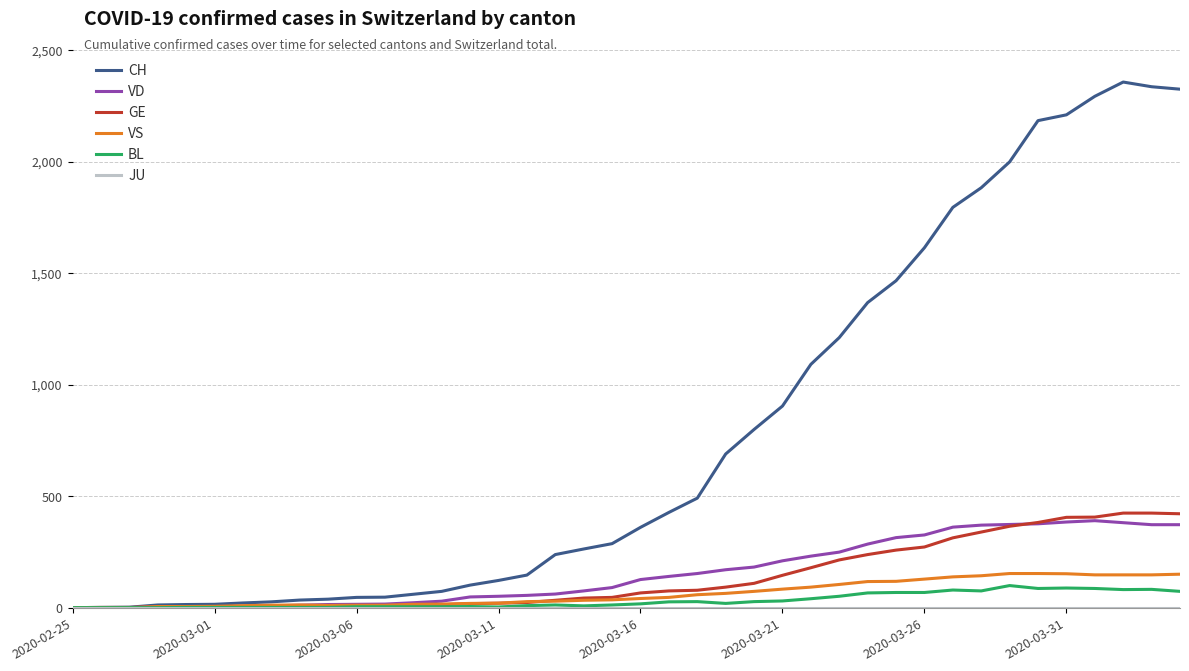

Which series has the largest range (max minus min)?

CH